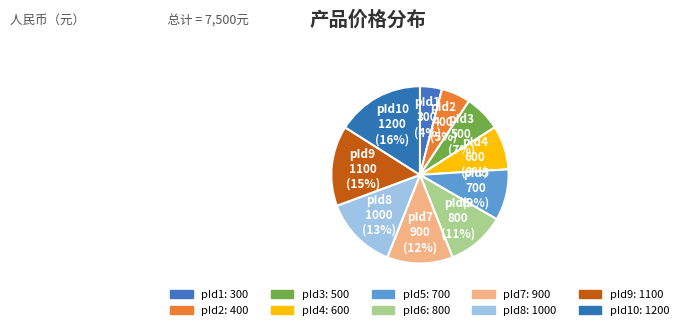

Is the sum of pId9 and pId1 greater than half?

No